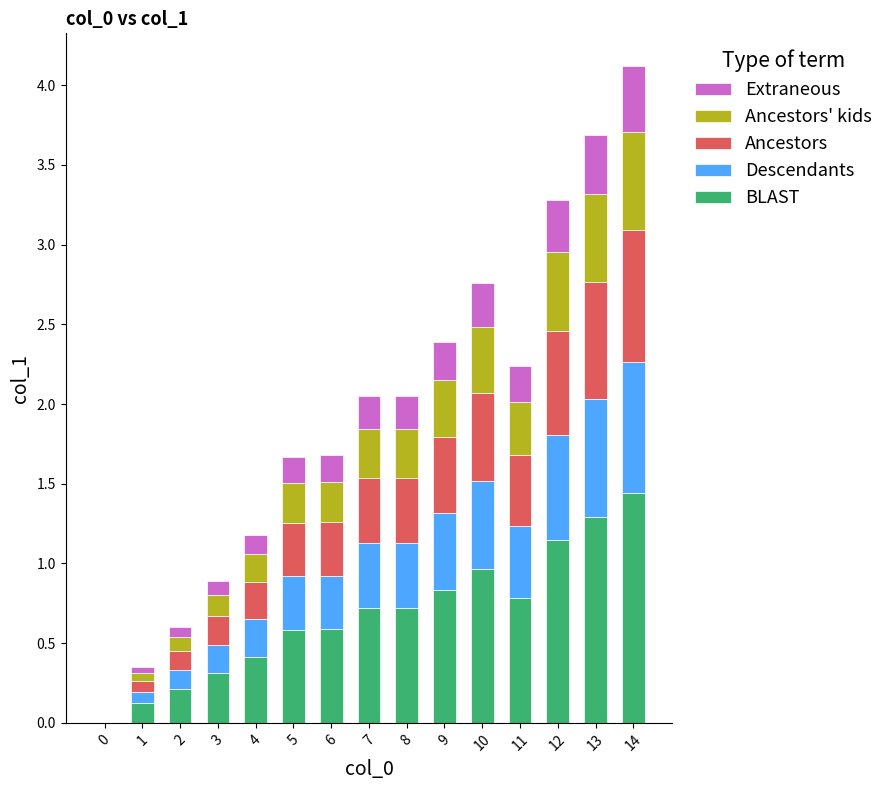

Which category has the highest value in the BLAST series?

14